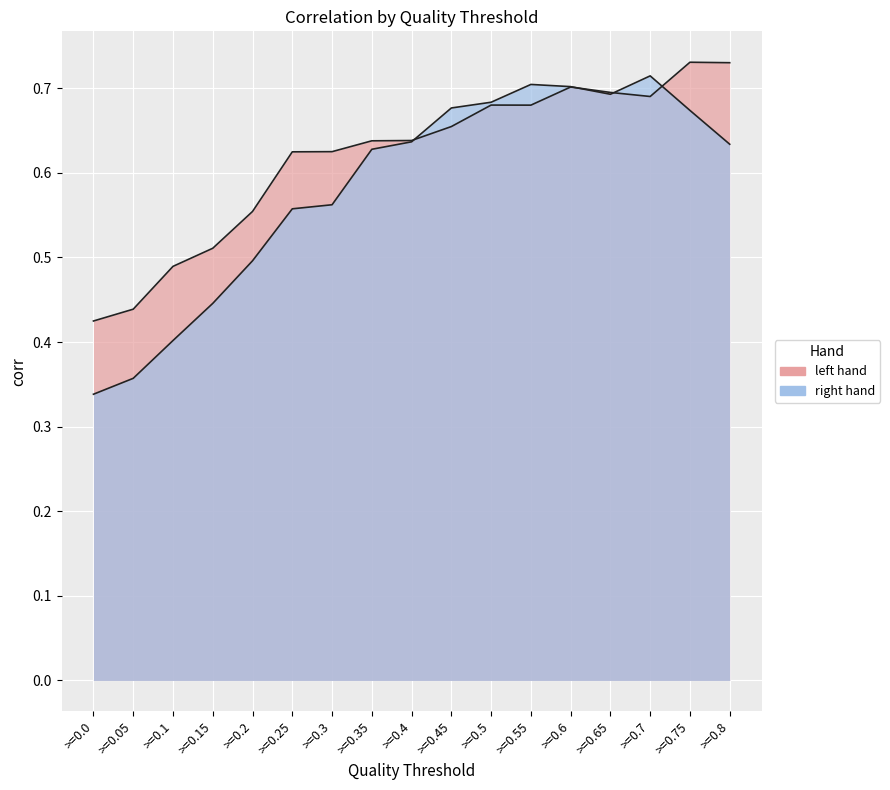

How many interior local valleys does the corr_right series have?

1